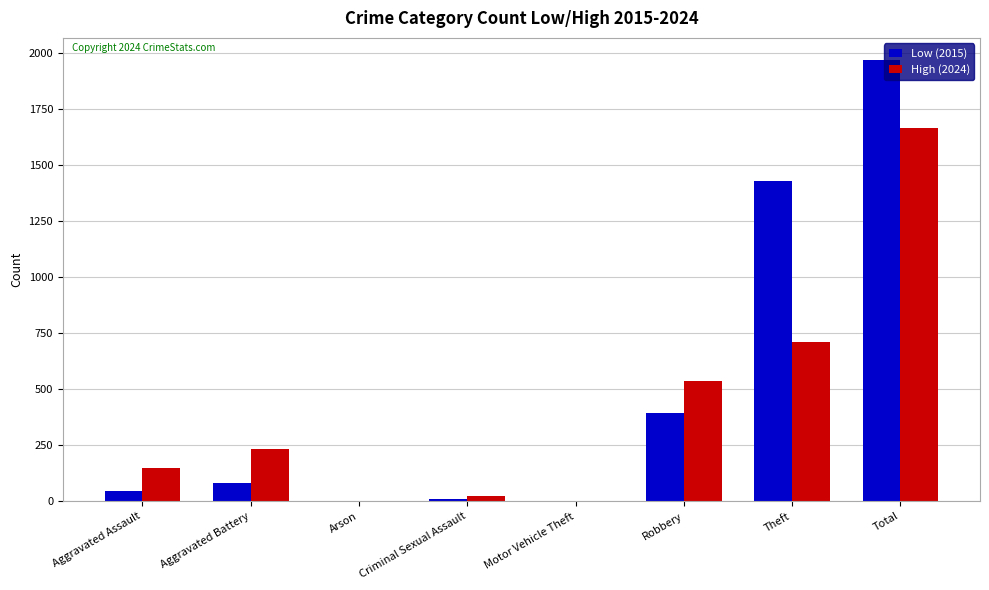

The Low (2015) series shows 1429 at Theft. True or false?

True